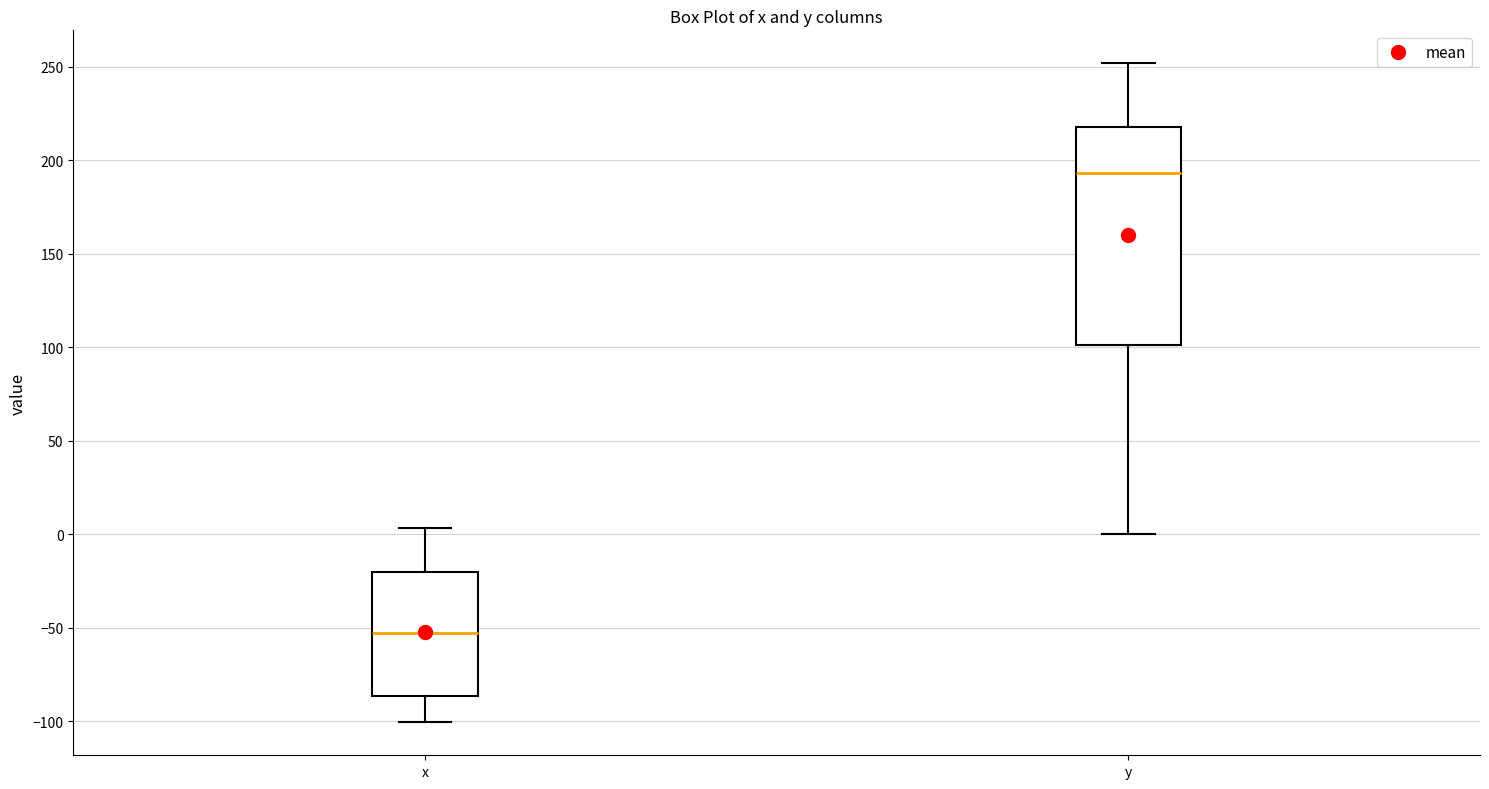

Where does the upper whisker of the box for x end on the y-axis? The values are not printed on the chart, so give them approximately, as read against the axis.

5